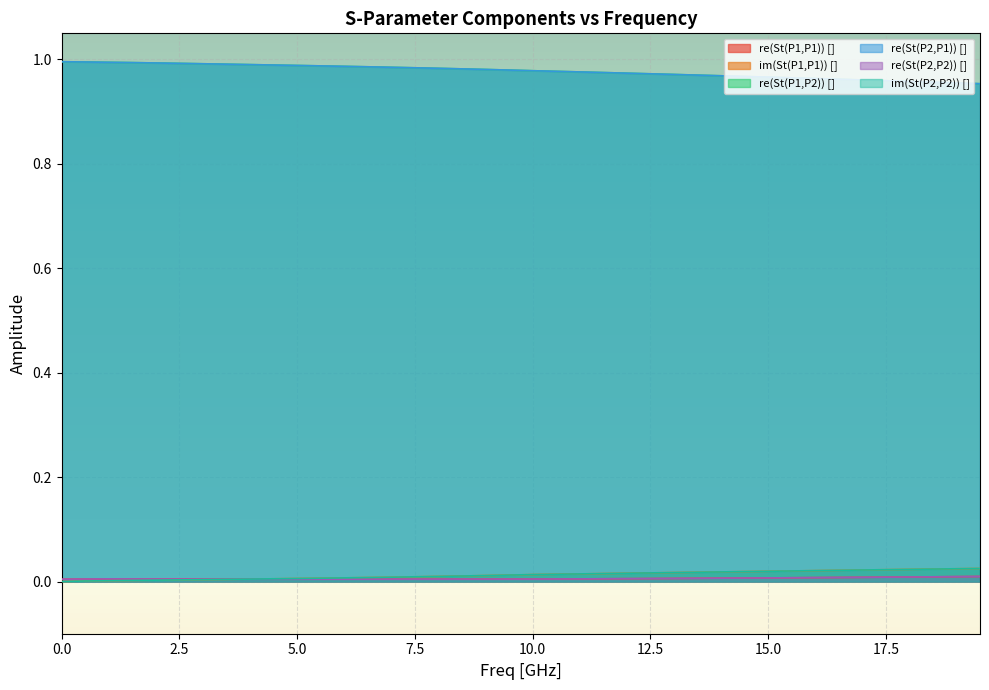

What are all the series names shown in the legend?

re(St(P1,P1)) [], im(St(P1,P1)) [], re(St(P1,P2)) [], re(St(P2,P1)) [], re(St(P2,P2)) [], im(St(P2,P2)) []